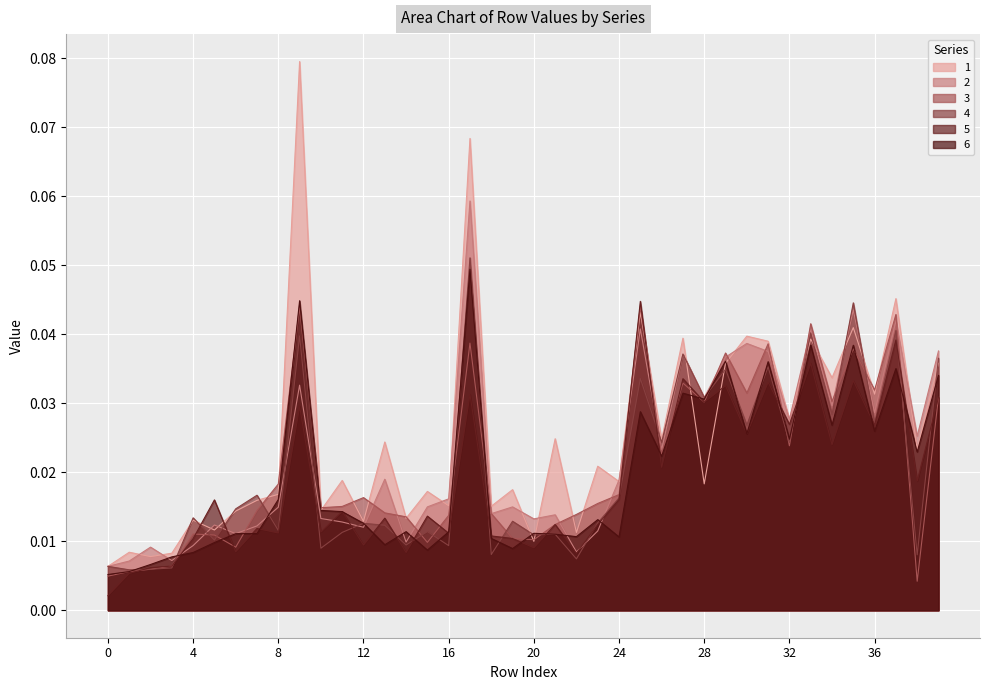

Count the number of categories in the chart.

40